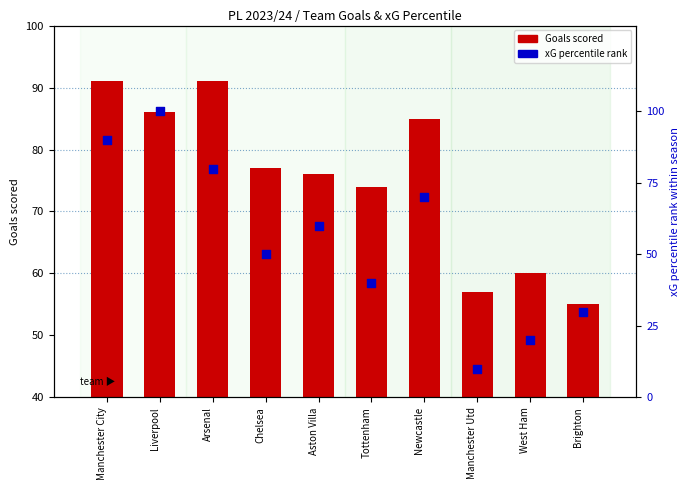

What are all the series names shown in the legend?

Goals scored, xG percentile rank